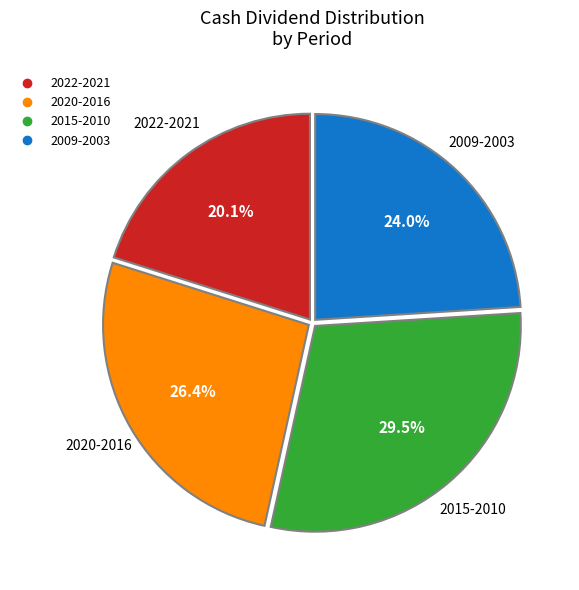

Does any single category account for the majority?

No